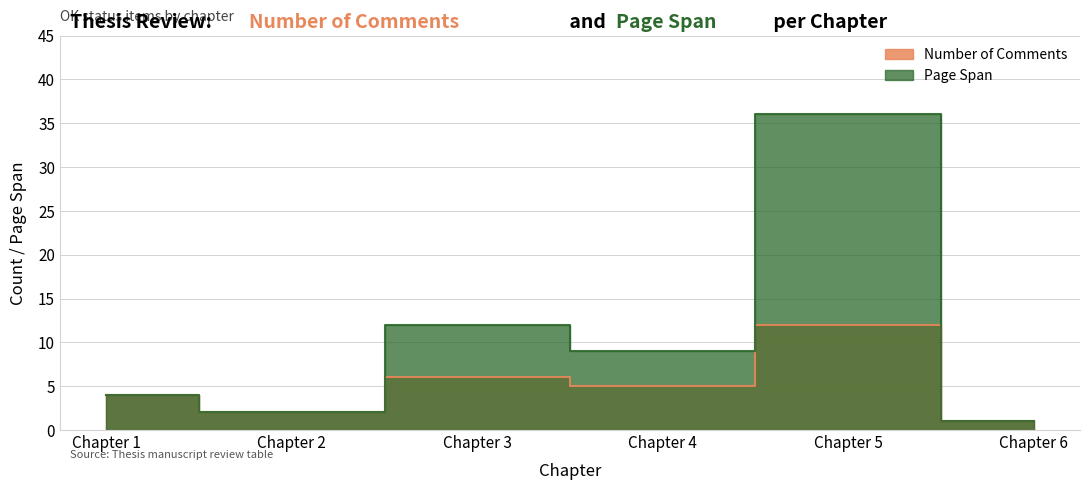

What is the value of the Number of Comments point at the 2nd from the left?

2